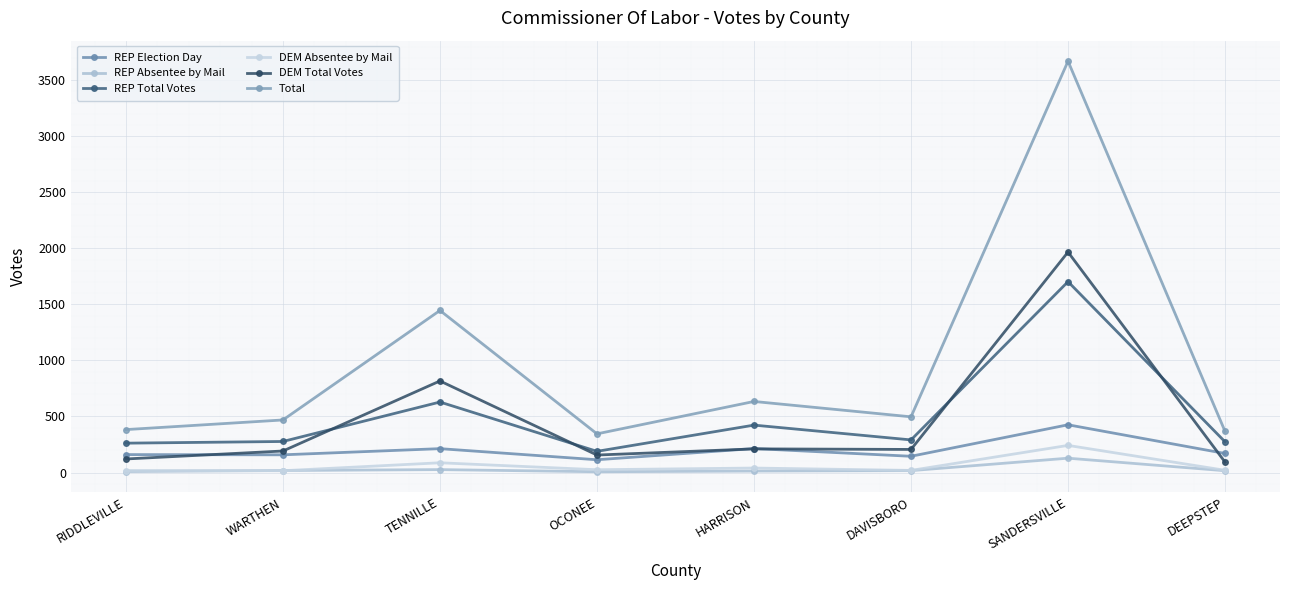

Where is REP Absentee by Mail nearest to the value 67?

TENNILLE